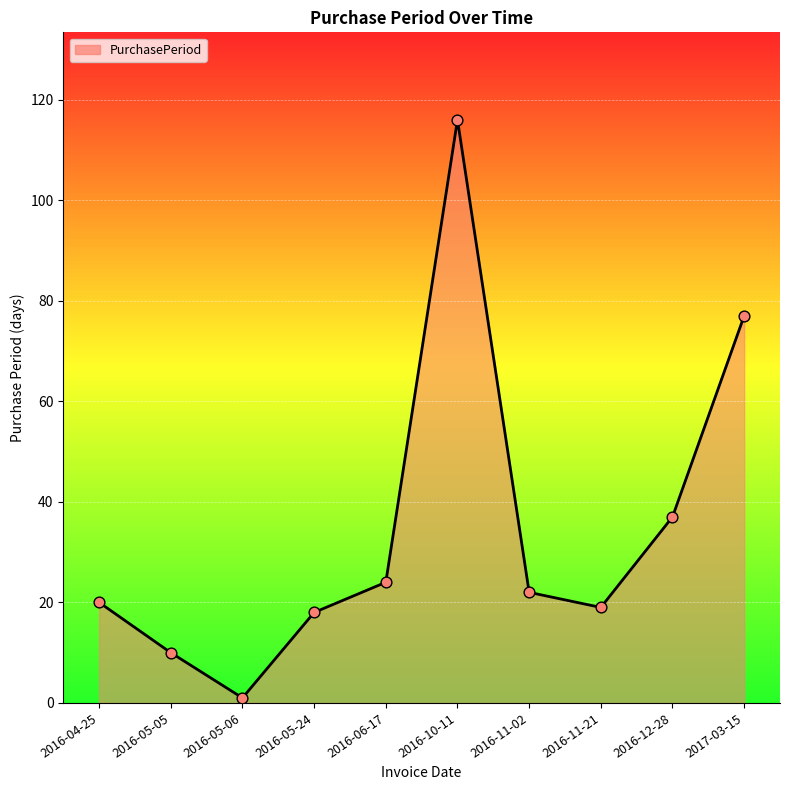

Which has a higher value, 2016-11-21 or 2016-11-02?

2016-11-02